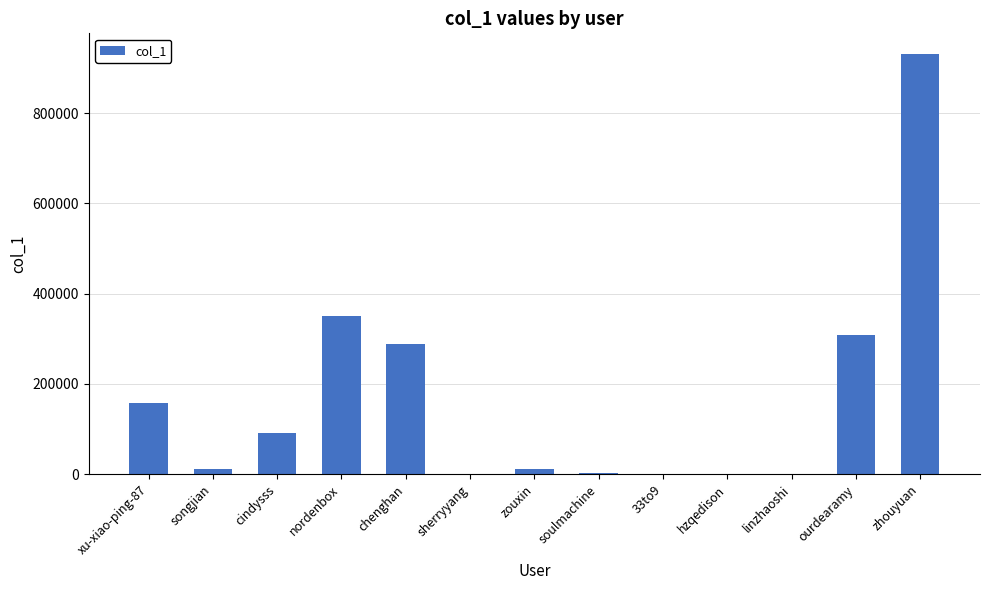

Where does the data first go above 11260?

xu-xiao-ping-87